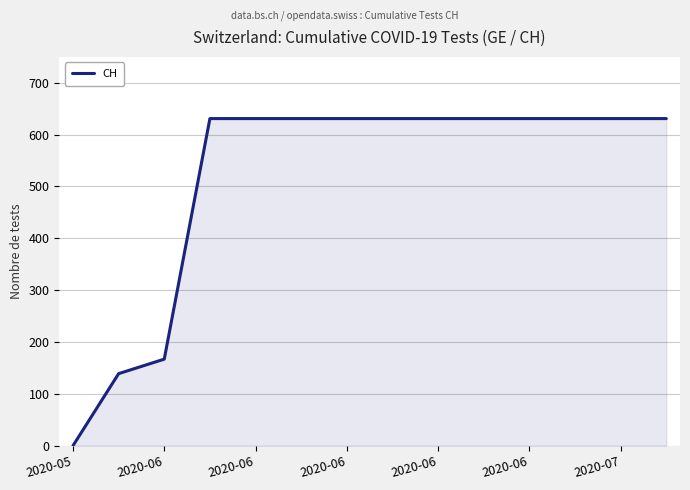

What is the maximum value shown in the chart?

631